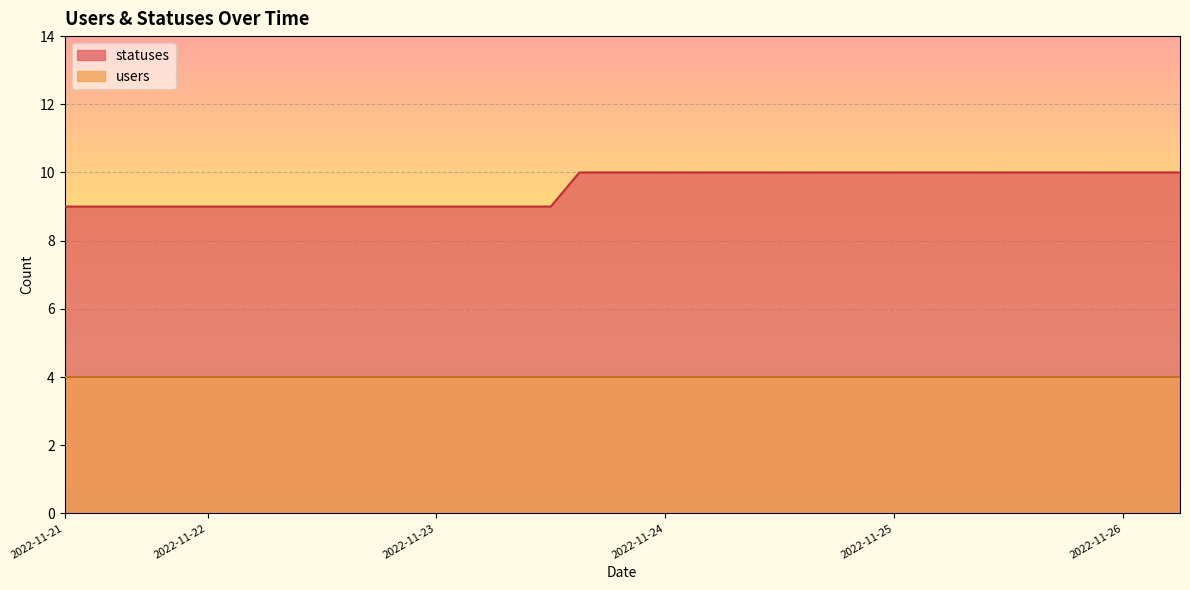

The value at 2022-11-22 is 5. True or false?

False